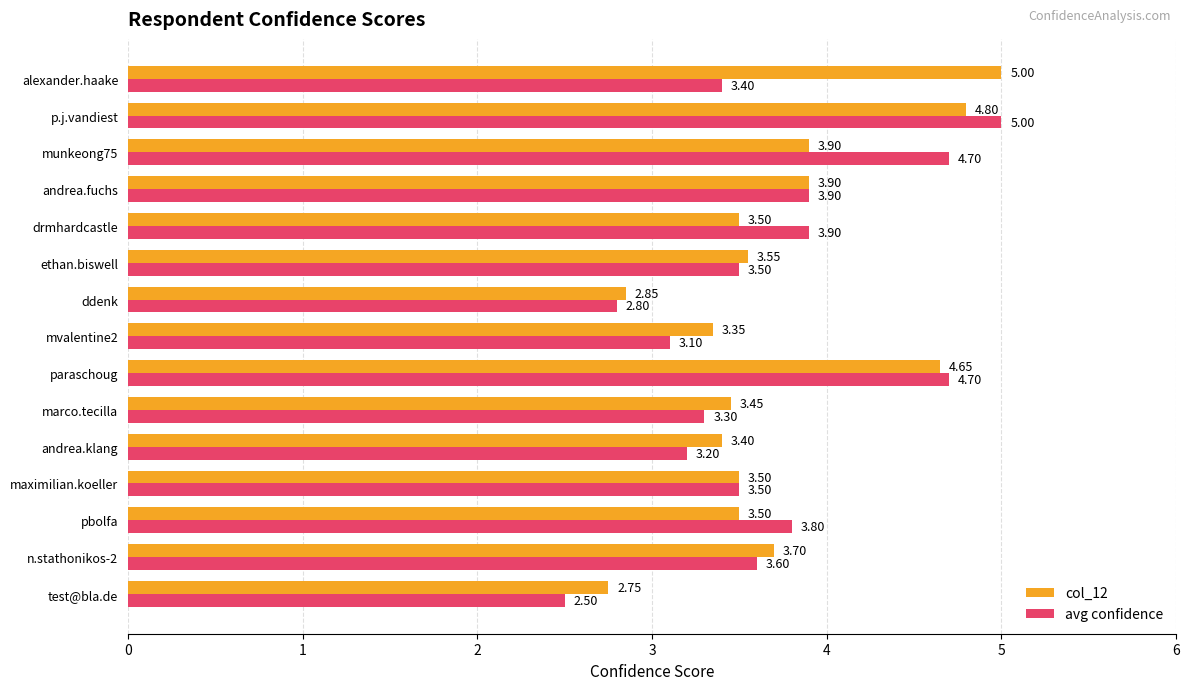

Which series has the widest spread of values?

avg confidence